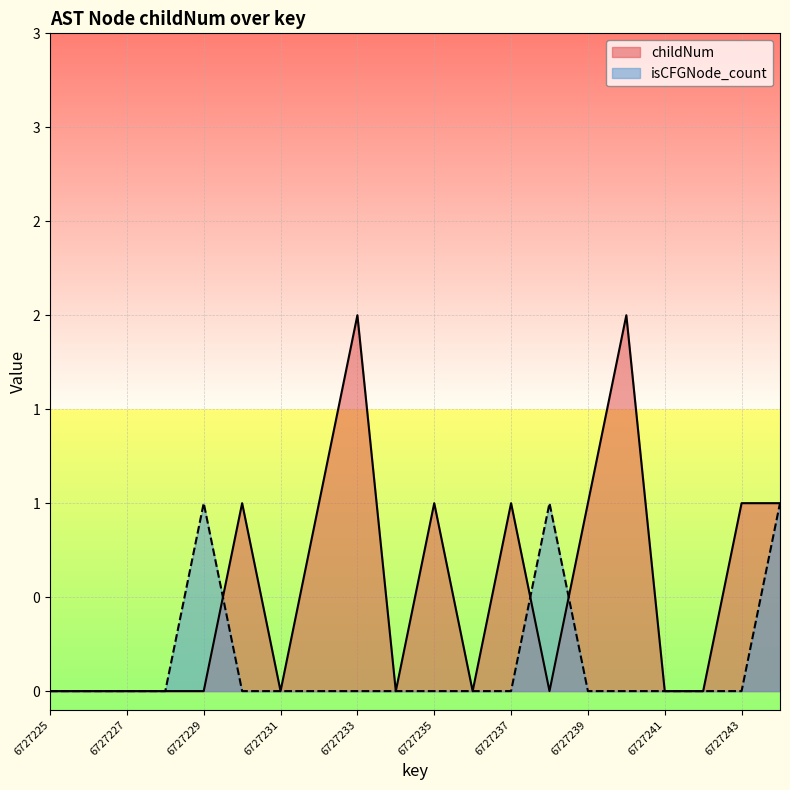

In childNum, how many points are higher than both neighbors (excluding endpoints)?

5